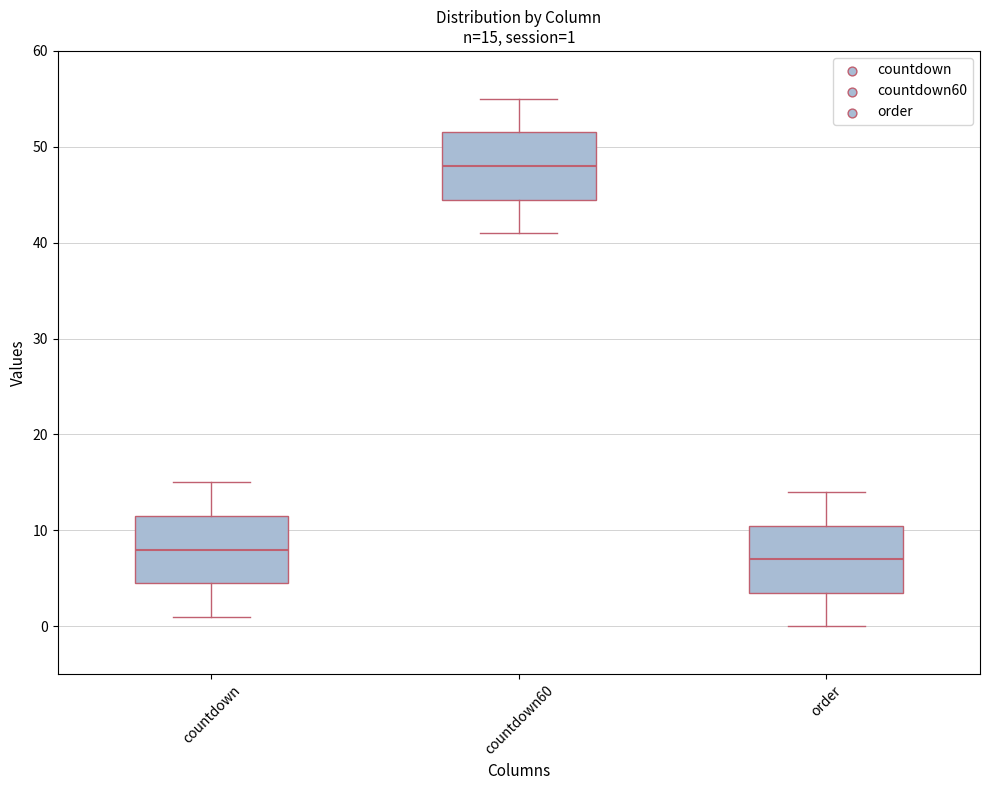

Which box's median line is the lowest?

order